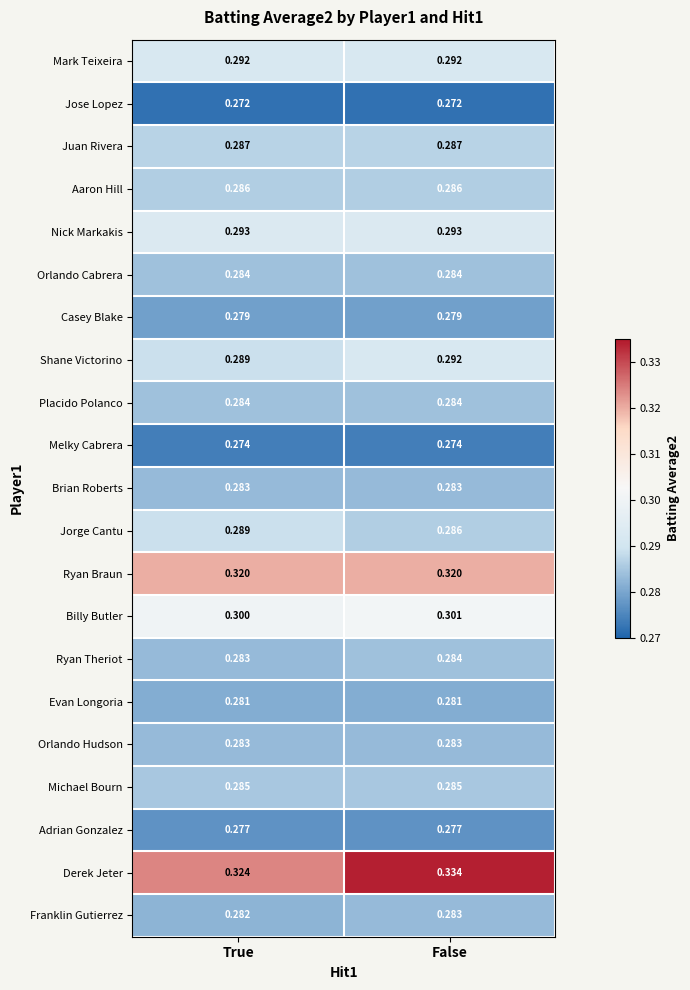

List the labels in order of Shane Victorino value, largest first.

False, True